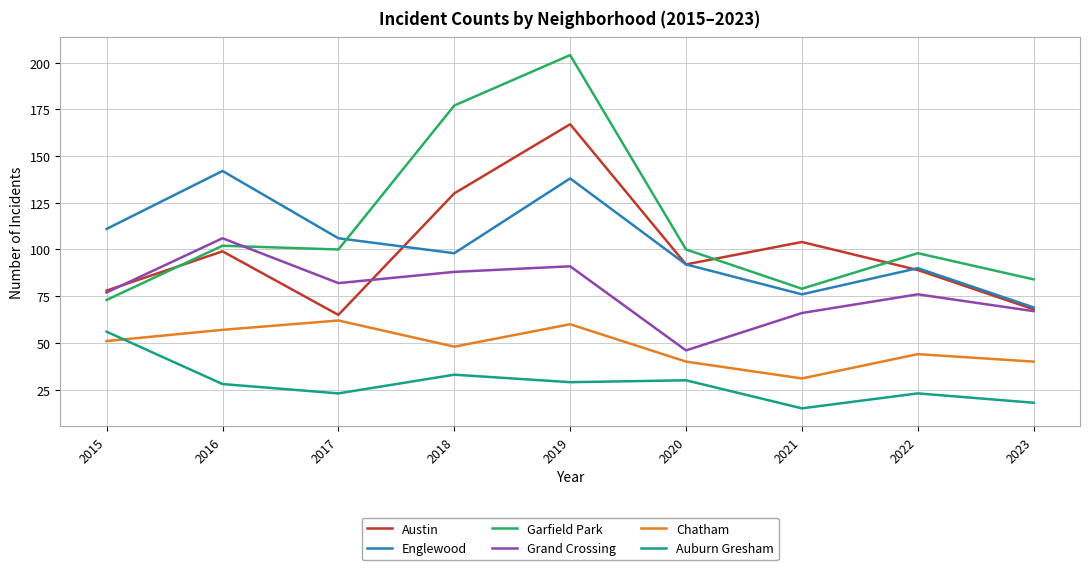

Which label corresponds to the smallest value in the chart?

2021